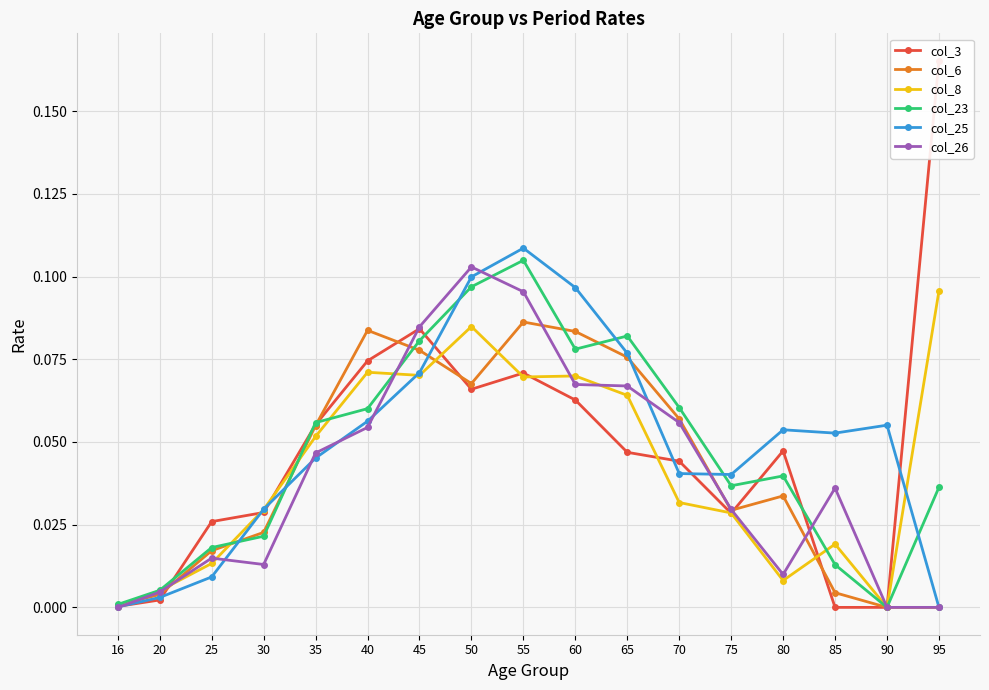

Which category has the lowest value in the col_25 series?

95